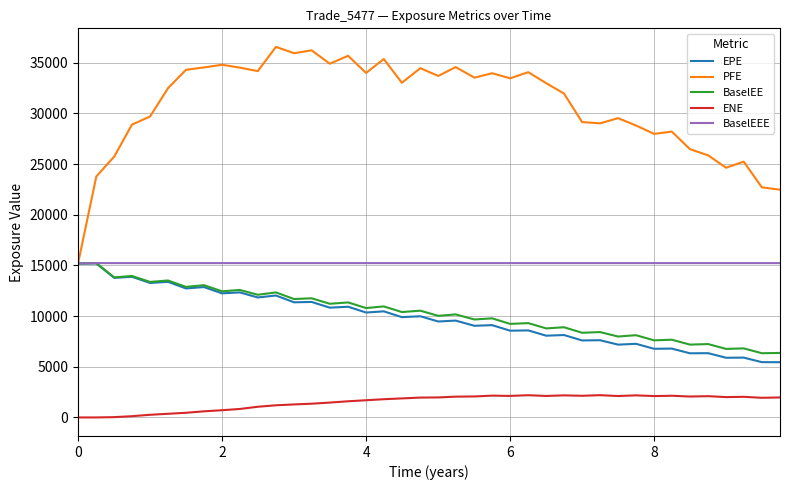

Which series has the largest total across all categories?

PFE